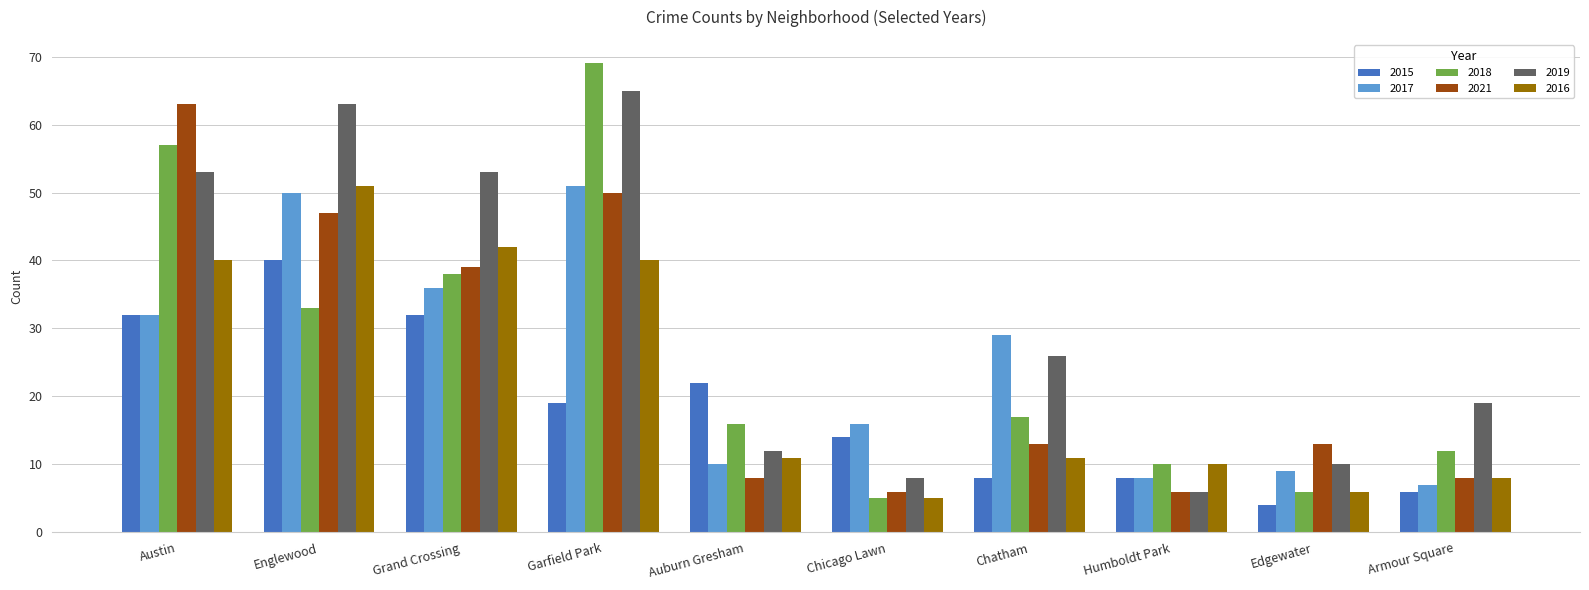

What is the label of the 7th bar from the right?

Garfield Park